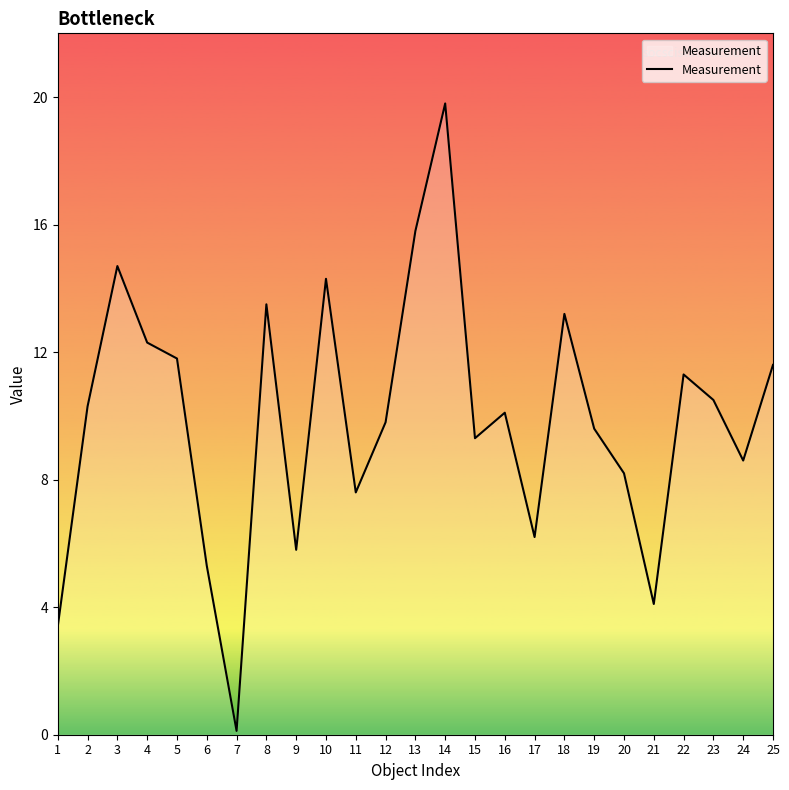

Rank the categories by value from highest to lowest.

14, 13, 3, 10, 8, 18, 4, 5, 25, 22, 23, 2, 16, 12, 19, 15, 24, 20, 11, 17, 9, 6, 21, 1, 7